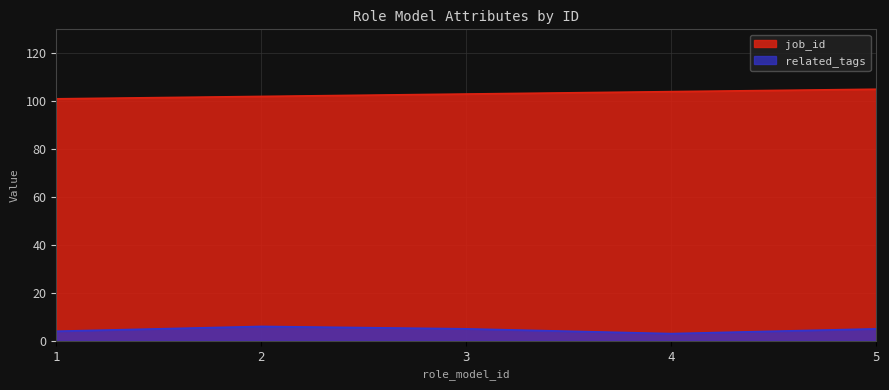

How many lines are shown in the chart?

2